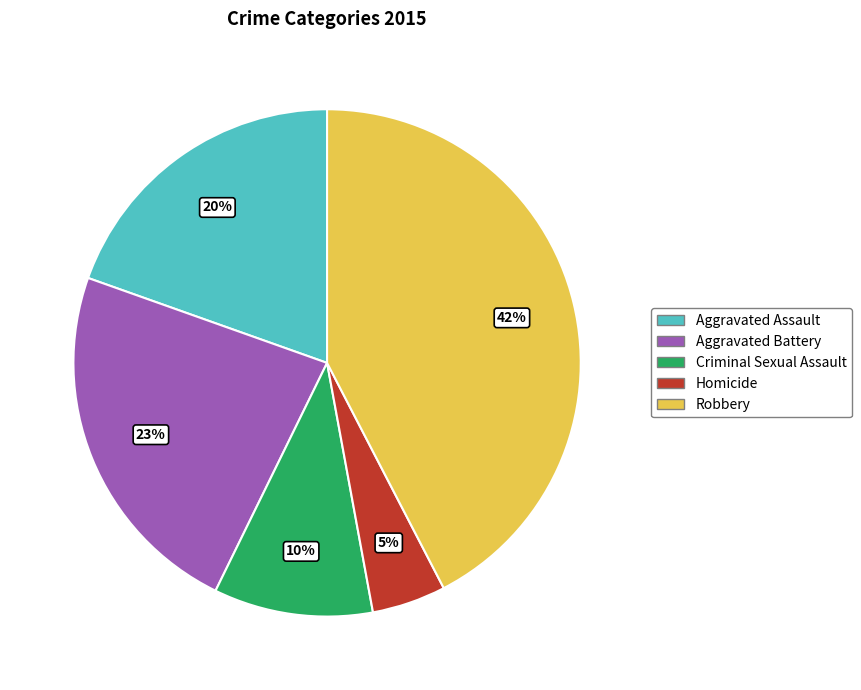

Which has a higher value, Criminal Sexual Assault or Aggravated Battery?

Aggravated Battery